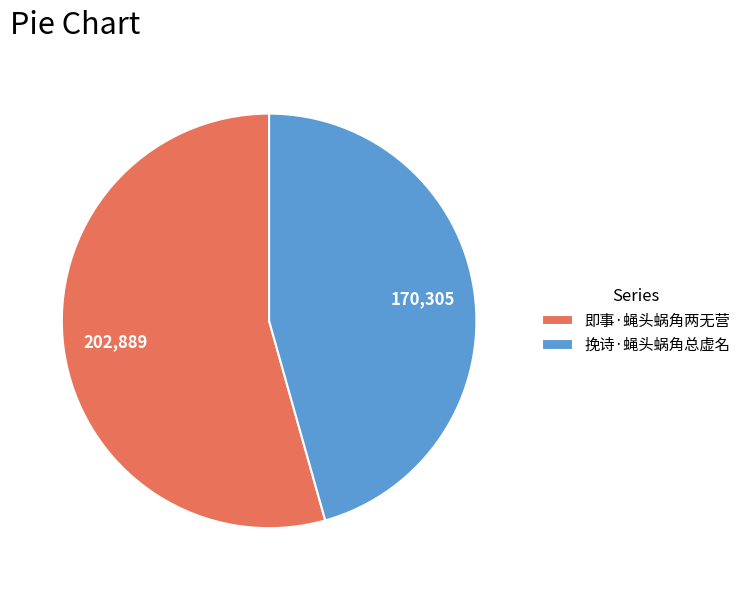

Does 挽诗·蝇头蜗角总虚名 account for over 50% of the chart?

No